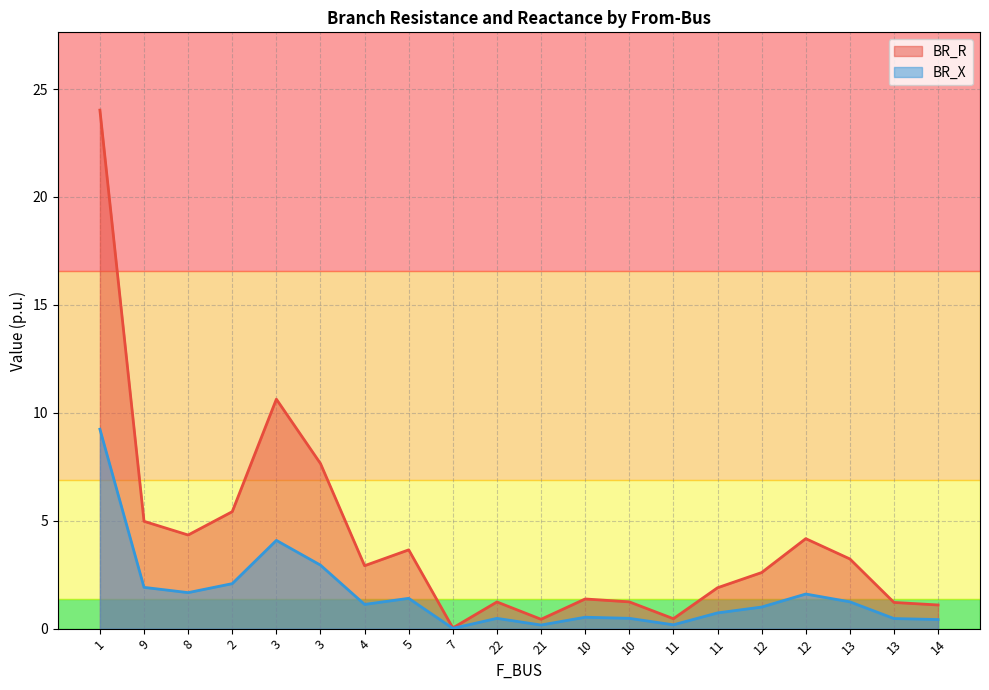

At which category is the sum across all series the highest?

1